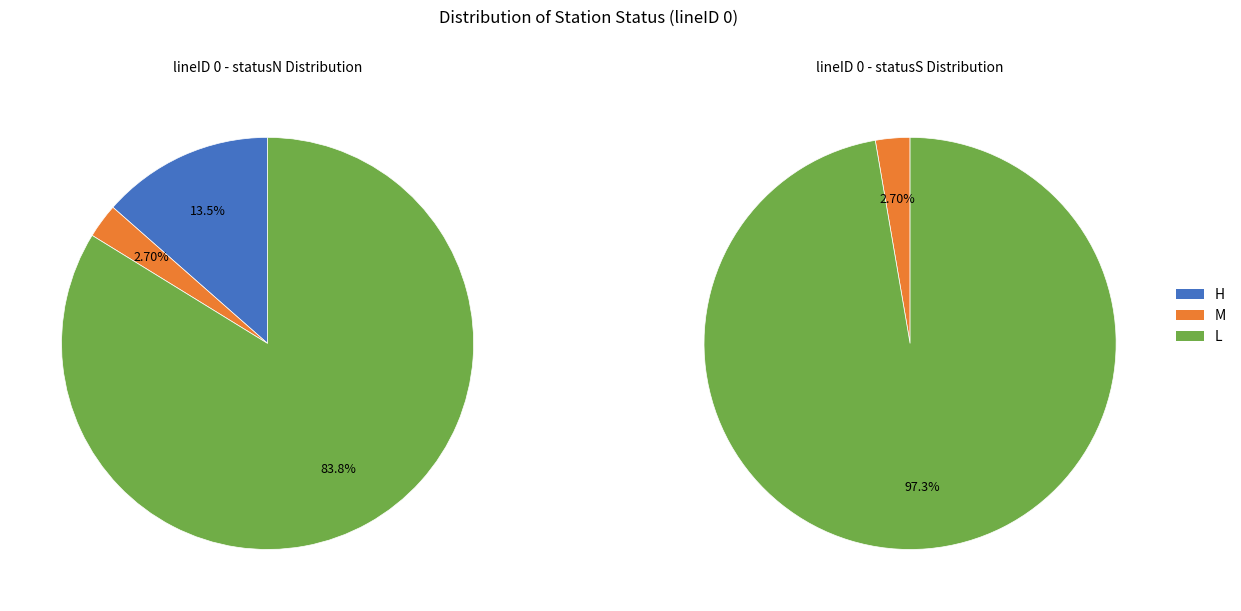

What is the smallest slice in the pie chart?

M